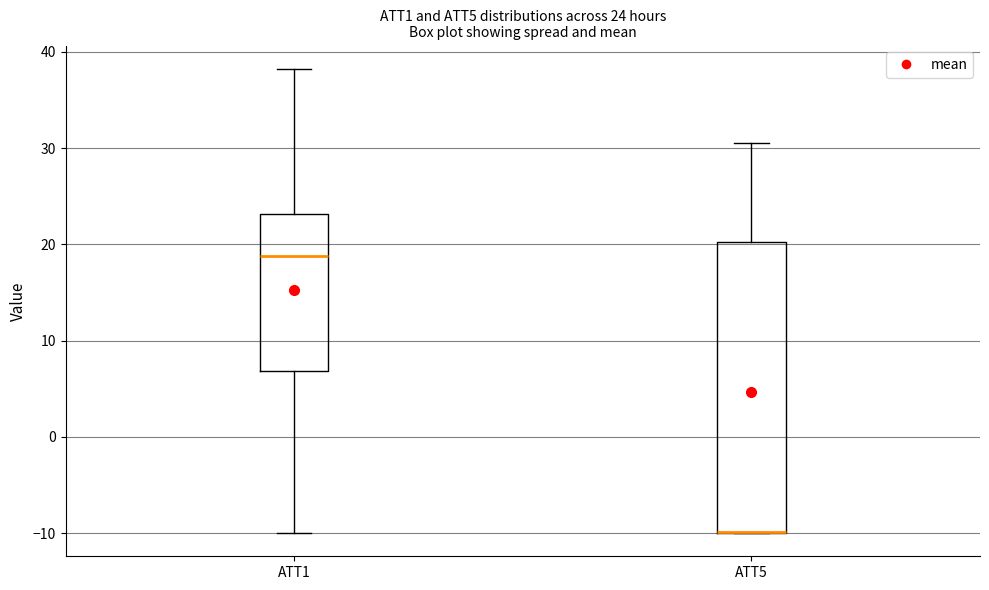

Which box is the tallest, from its lower edge to its upper edge?

ATT5